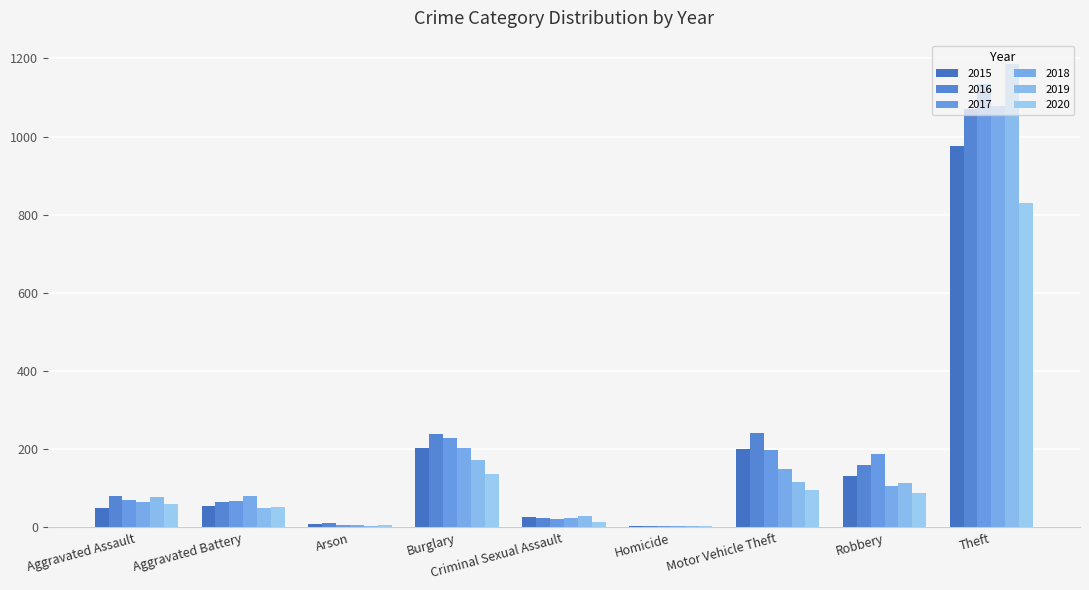

Rank the series by their maximum value, from highest to lowest.

2019, 2017, 2018, 2016, 2015, 2020